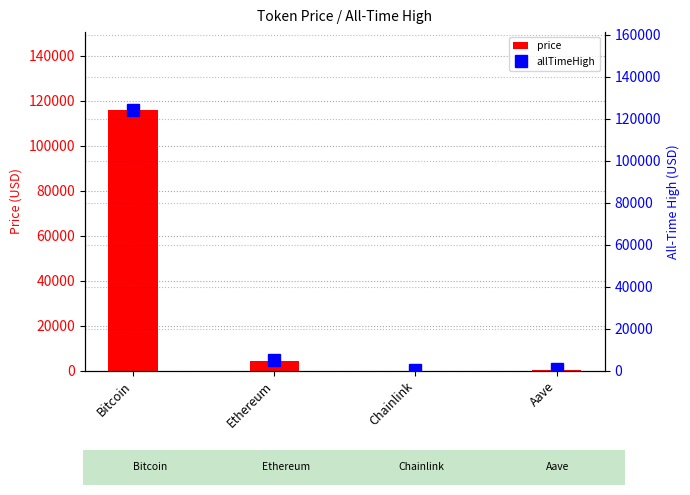

Rank the categories by price value from lowest to highest.

Chainlink, Aave, Ethereum, Bitcoin